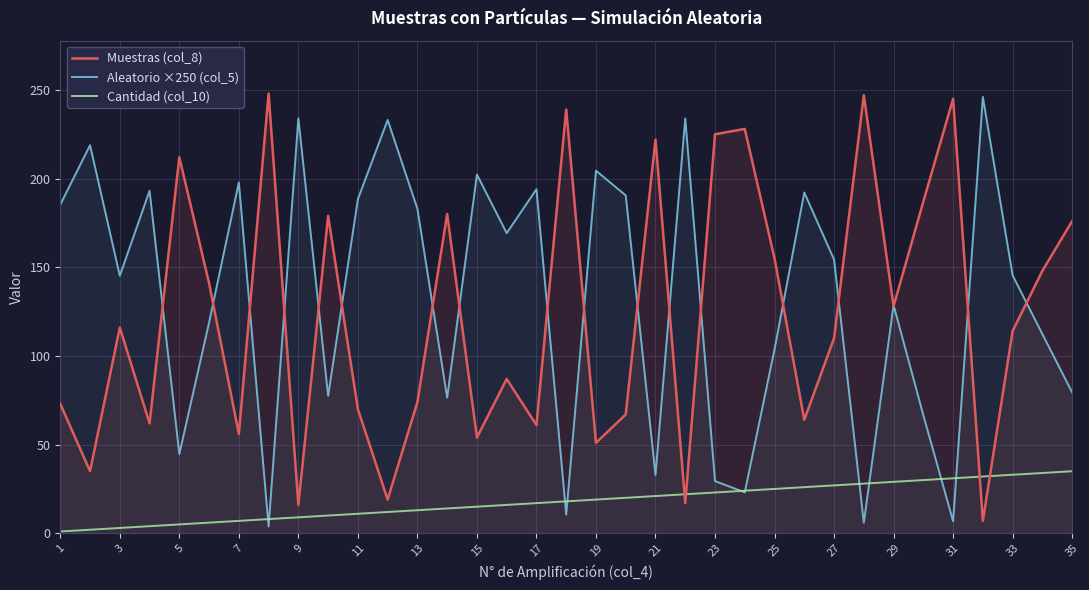

What is the sum of all Cantidad (col_10) values?

630.0